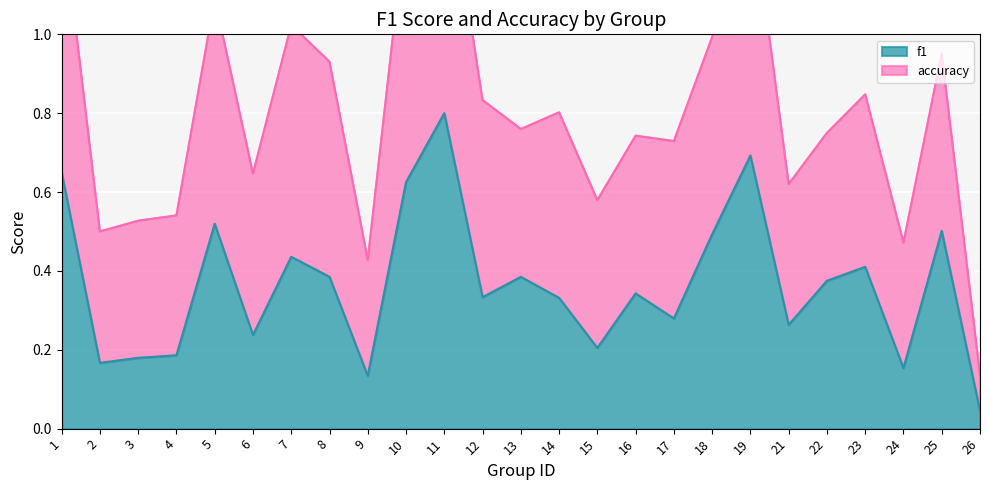

What is the sum of all values?

9.1